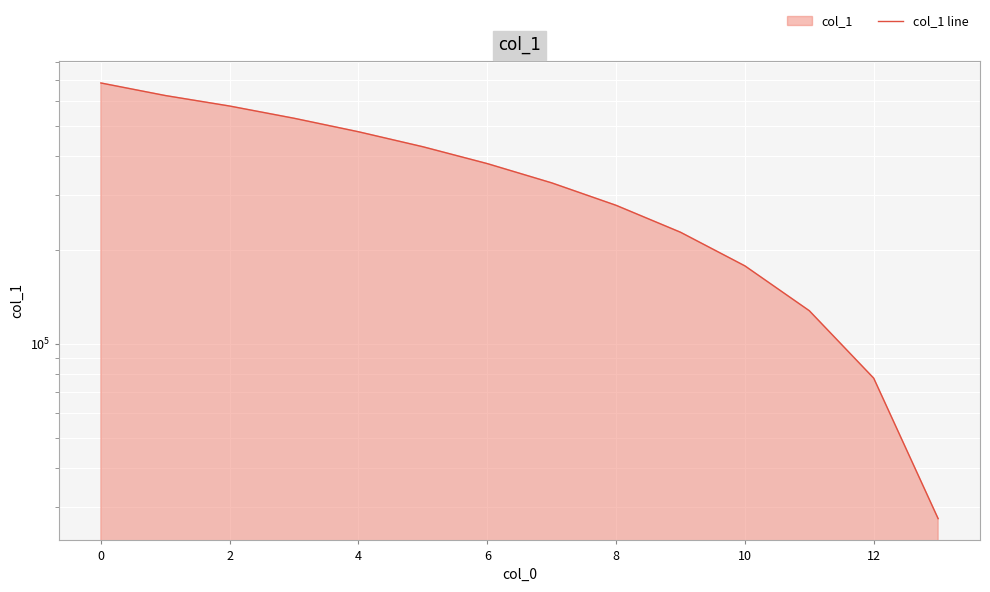

Between 14 and 8, which is larger?

8